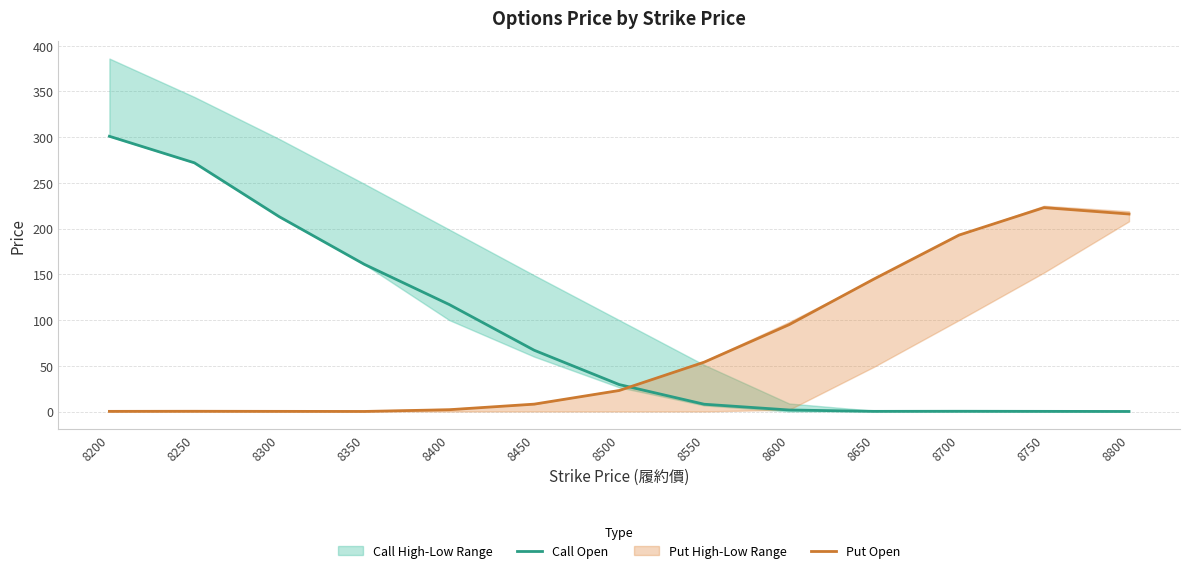

What is the highest value of the Put Open series?

223.0